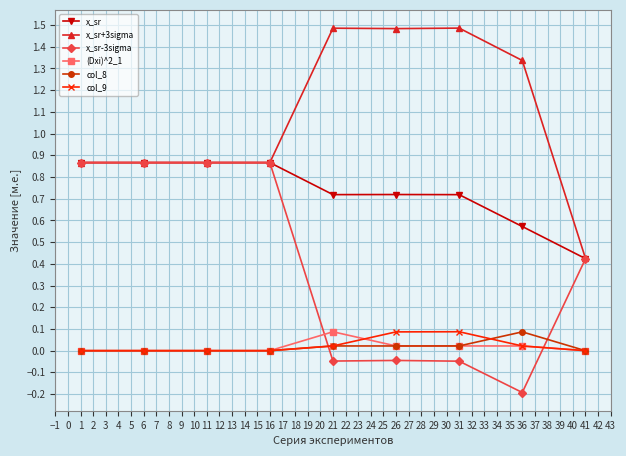

Is the value of x_sr at 31 greater than the value of (Dxi)^2_1 at 41?

Yes